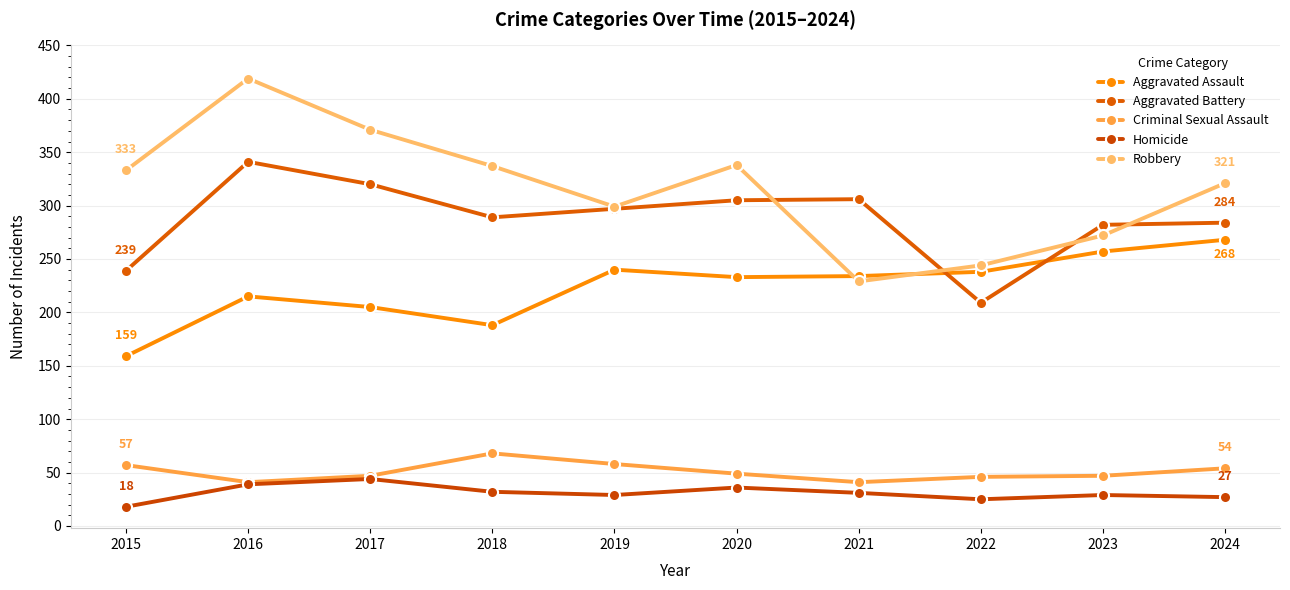

How many data points in Aggravated Battery are less than 297?

5